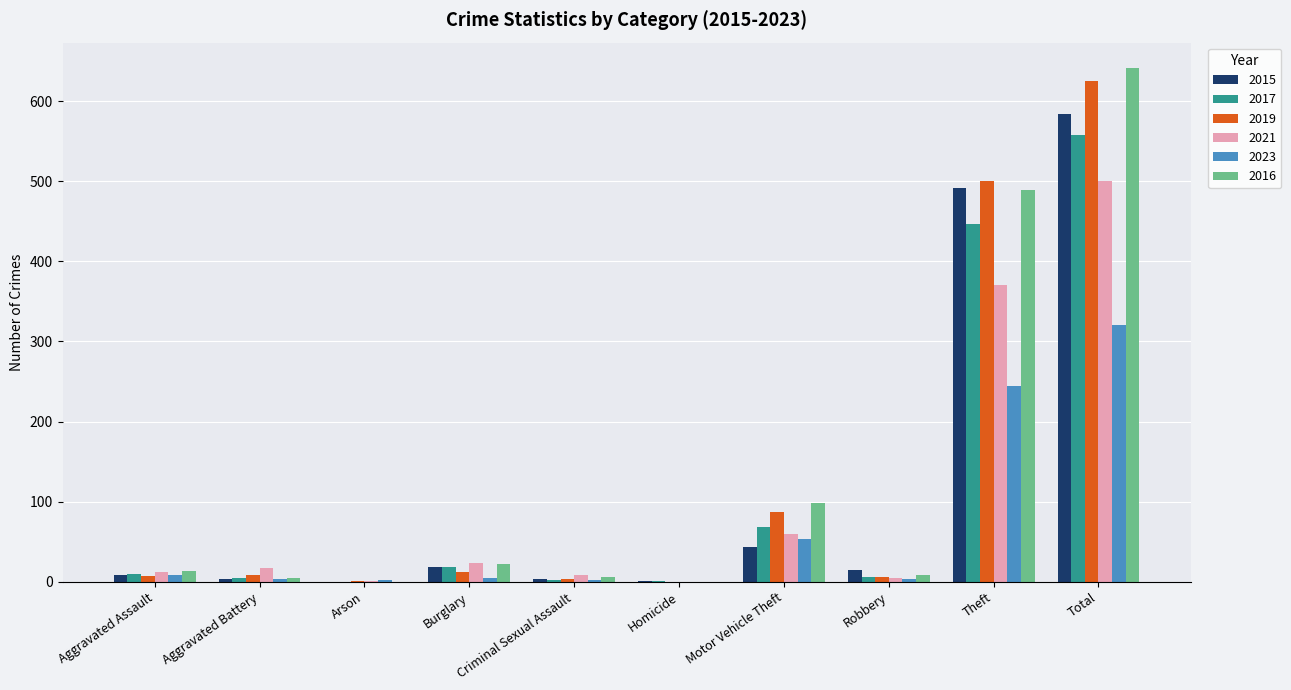

Is it true that 2017 equals 32 at Motor Vehicle Theft?

False